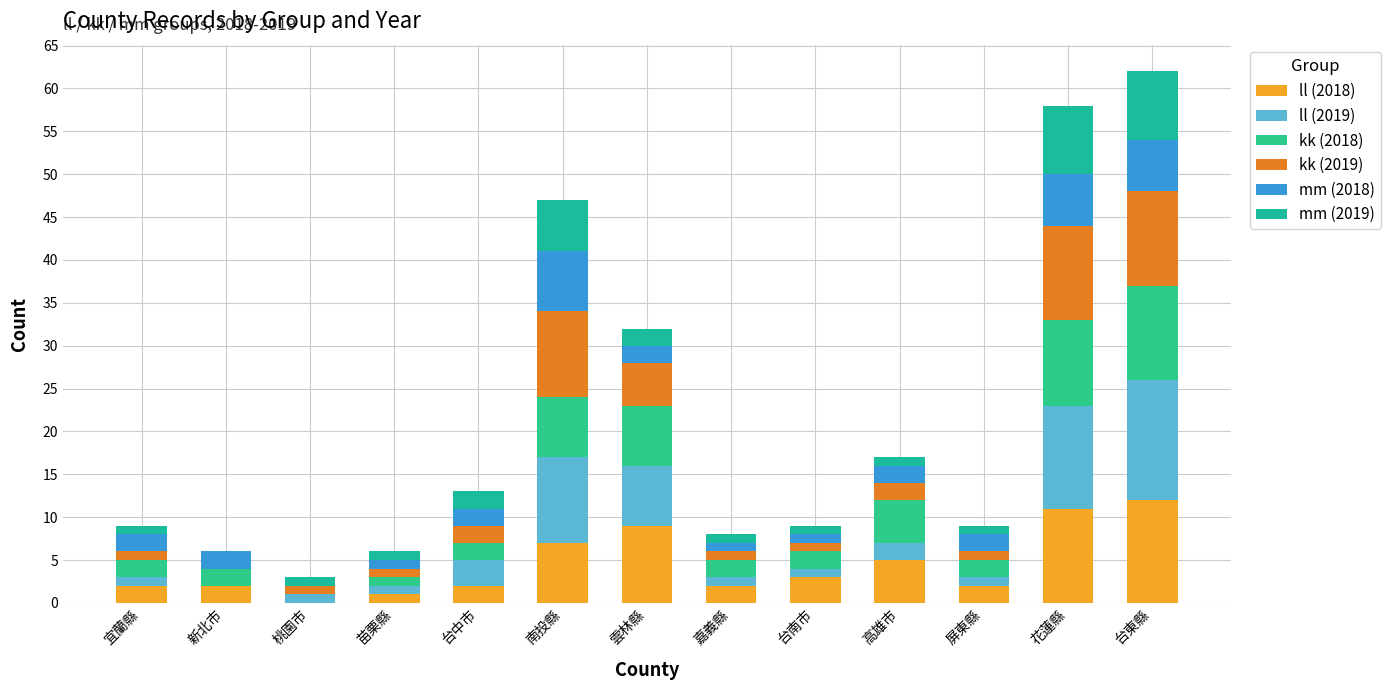

At how many categories does at least one series exceed 3?

5